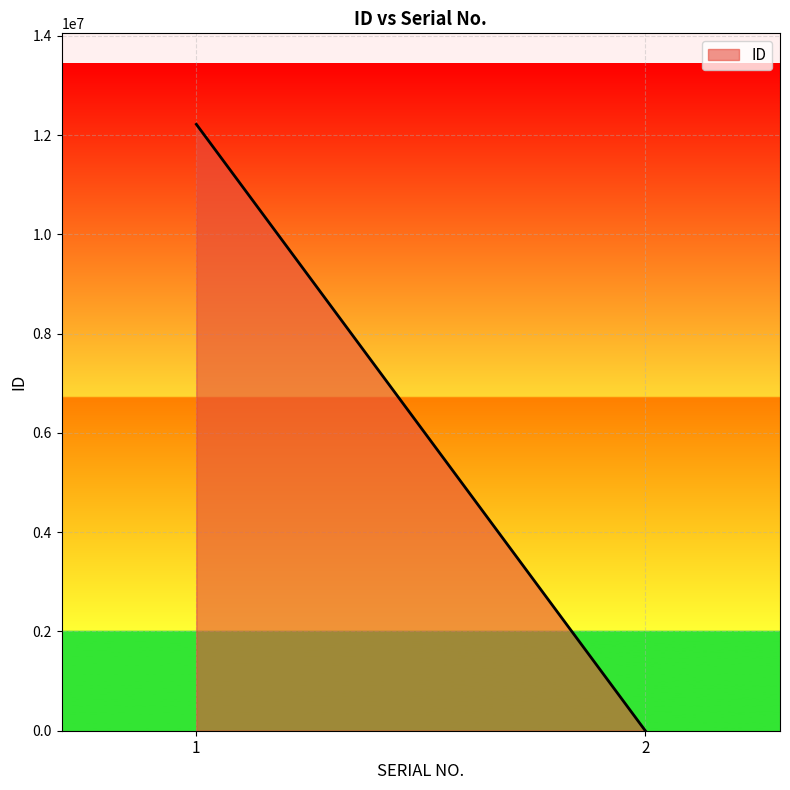

What is the change in value from 1 to 2?

-12217998